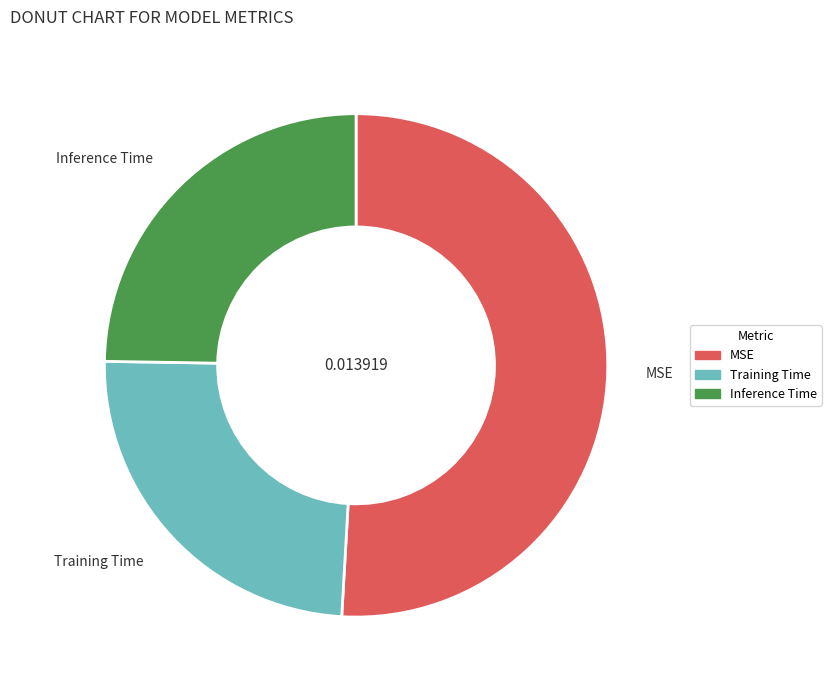

Which slice is the largest?

MSE